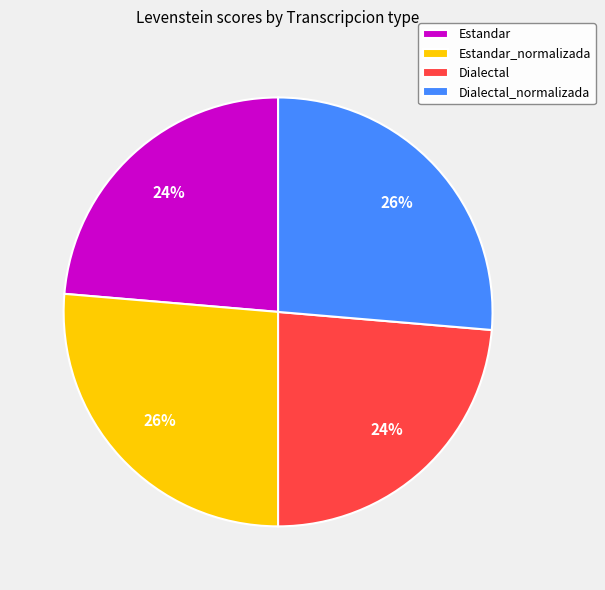

What percentage is the Dialectal_normalizada slice, to the nearest percent?

26%